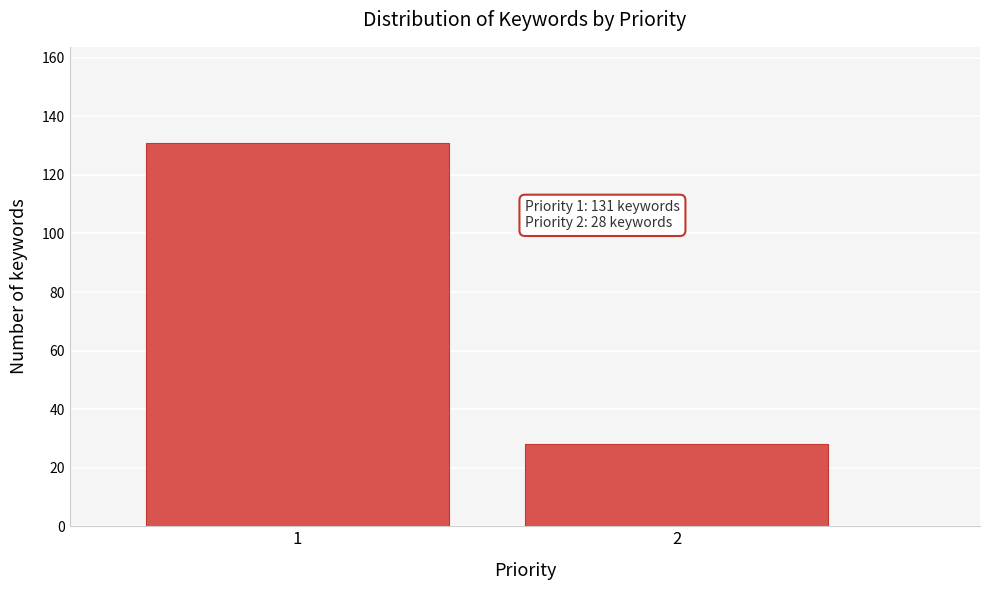

Reading left to right, what are all the values shown in this chart?

1=131	2=28